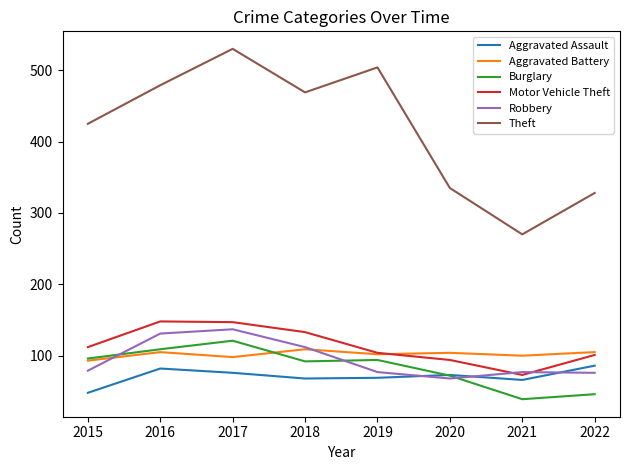

At how many categories does at least one series exceed 174?

8